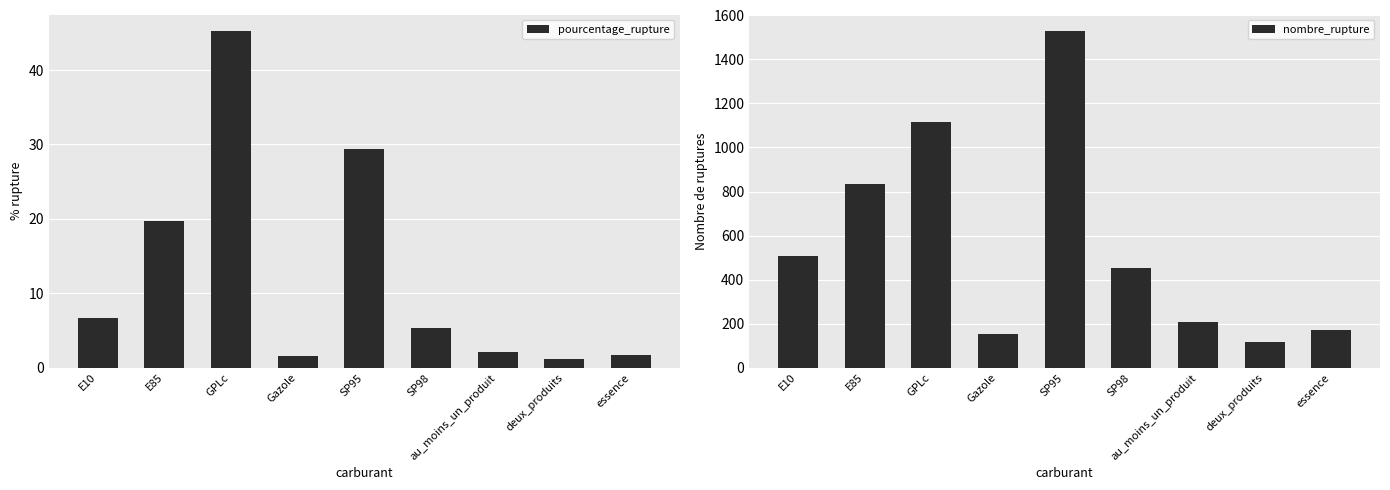

What are all the series names shown in the legend?

pourcentage_rupture, nombre_rupture